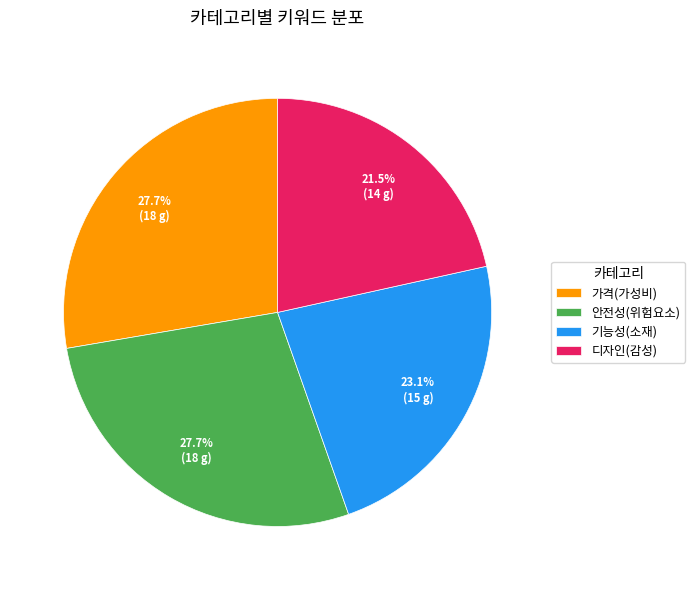

What is the total percentage of 기능성(소재) and 디자인(감성)?

44.6%